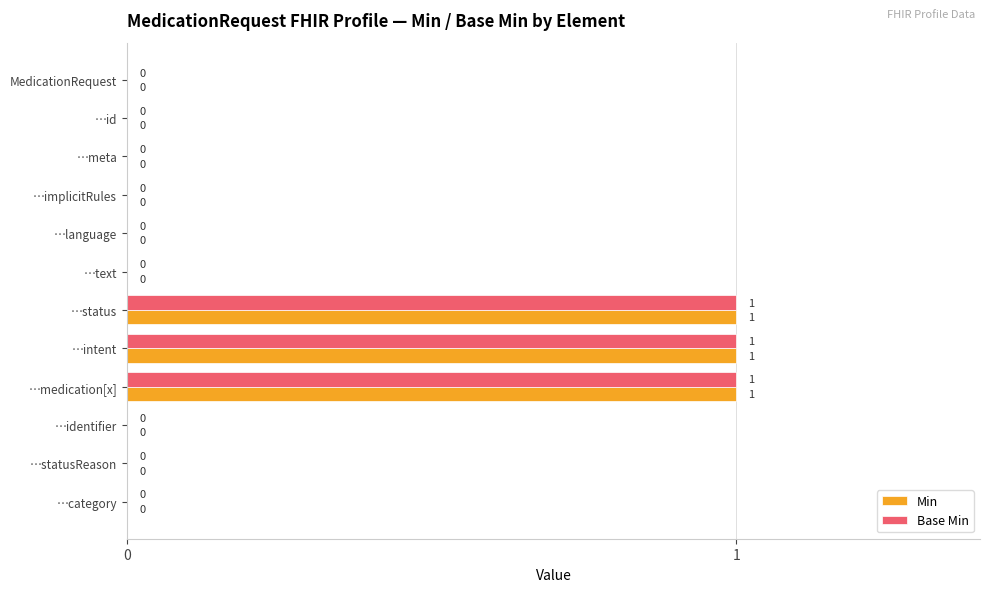

What is the sum of all Base Min values?

3